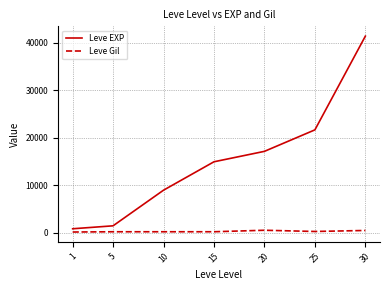

How many lines are shown in the chart?

2